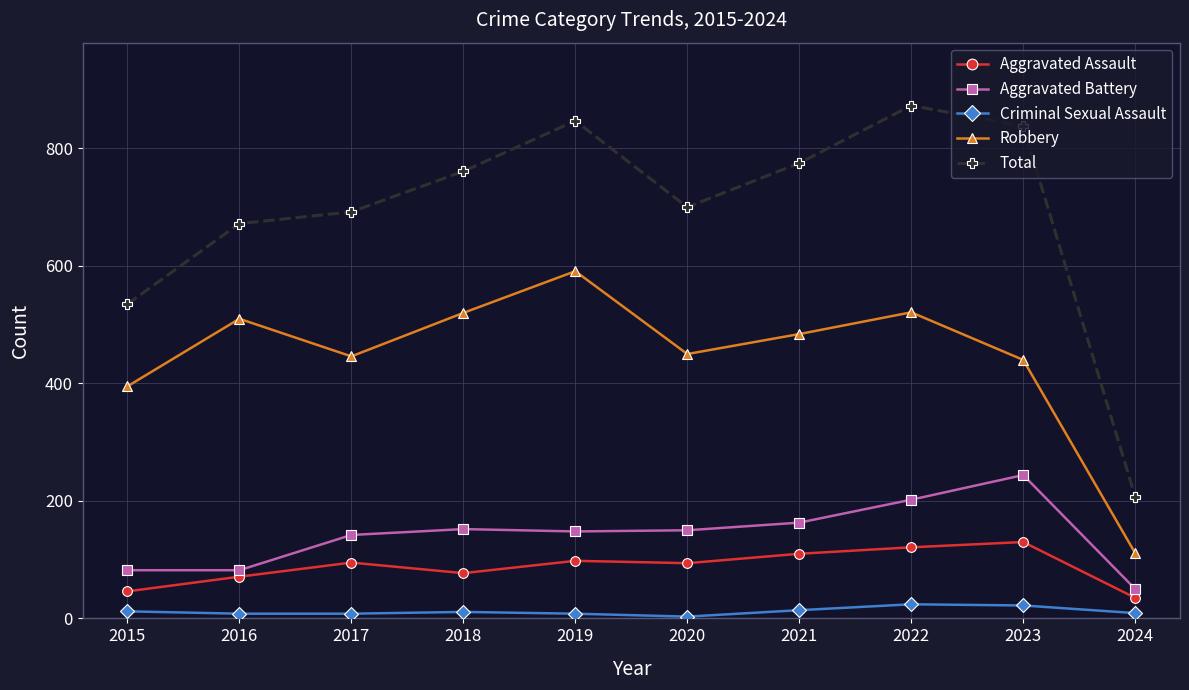

At which category does Total reach its first local valley?

2020